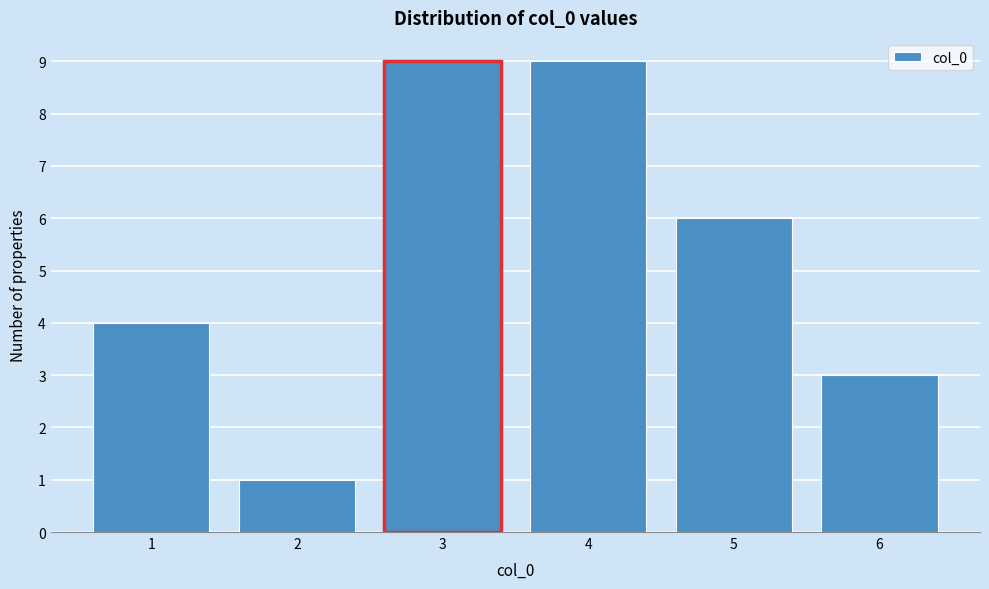

Reading left to right, extract all data points from this chart.

1=4	2=1	3=9	4=9	5=6	6=3